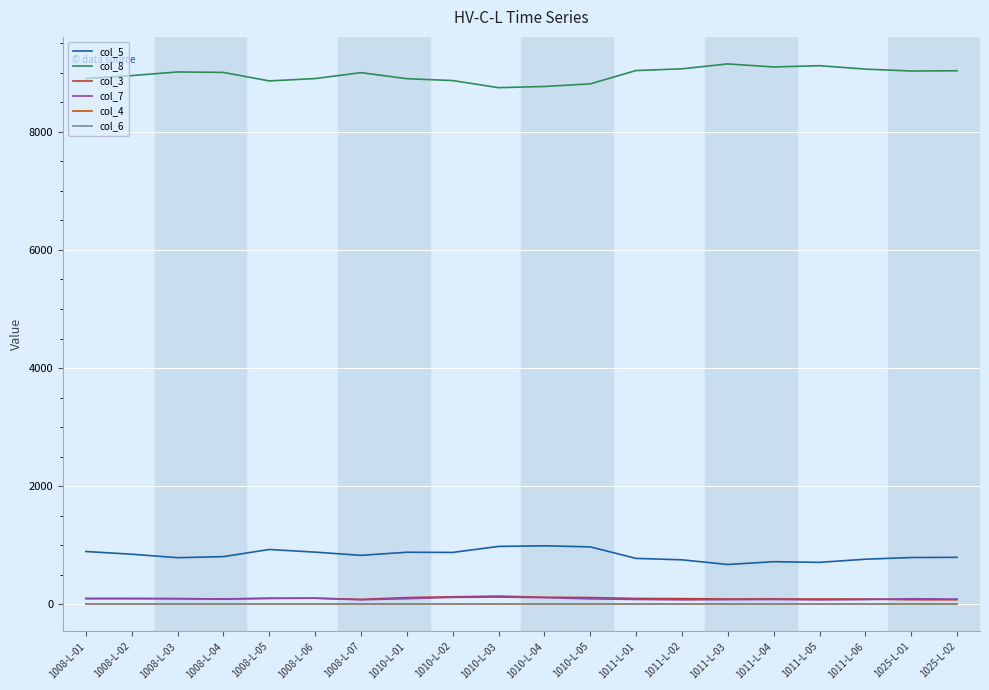

Which series changed the most between 1011-L-01 and 1025-L-02?

col_3